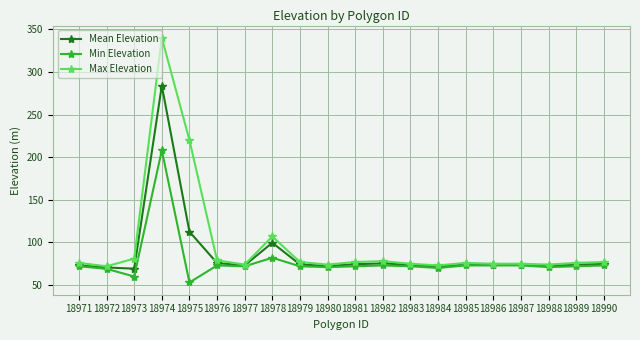

At which label is Mean Elevation closest to 176?

18975